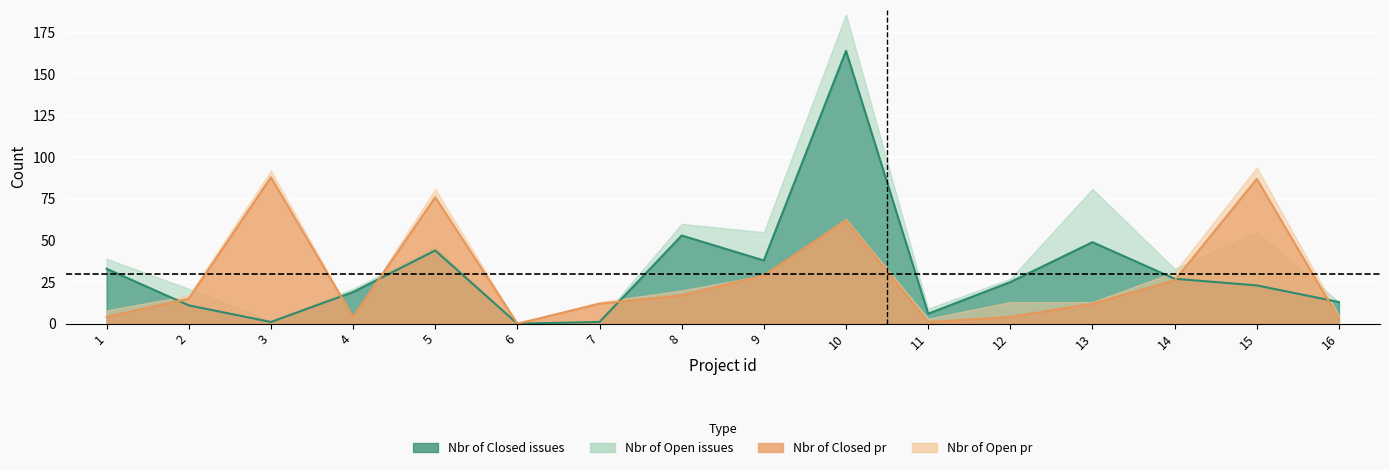

What is the greatest value displayed?

164